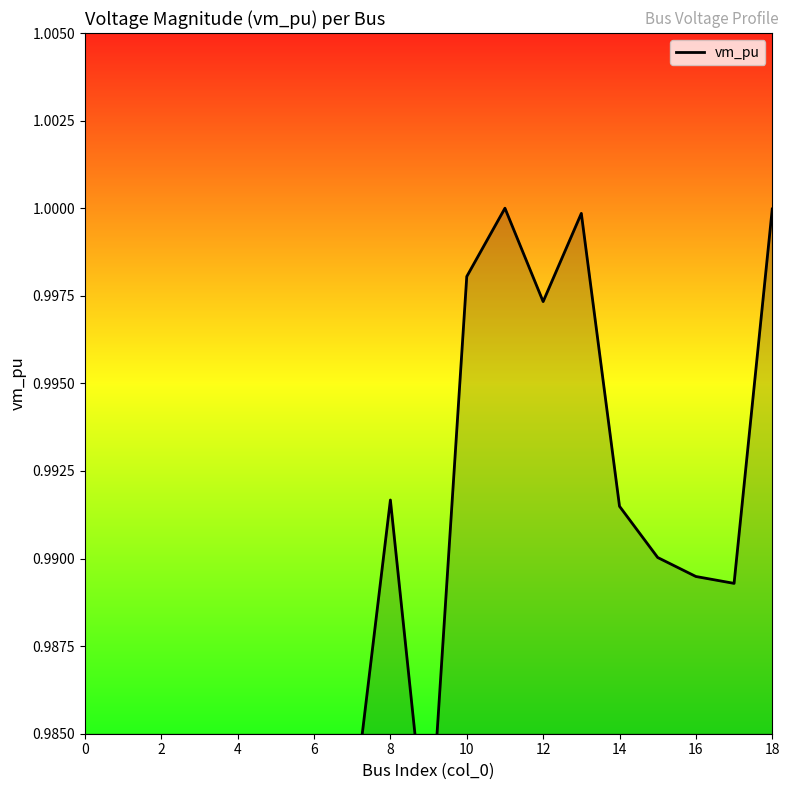

The chart shows a value of 0.5 at 15. True or false?

False